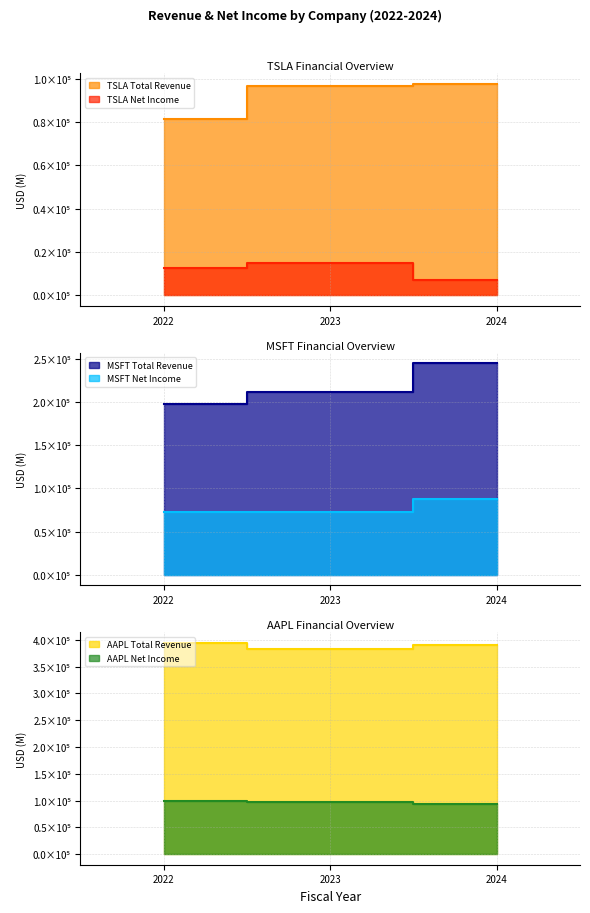

At which label is AAPL Net Income closest to 96769?

2023